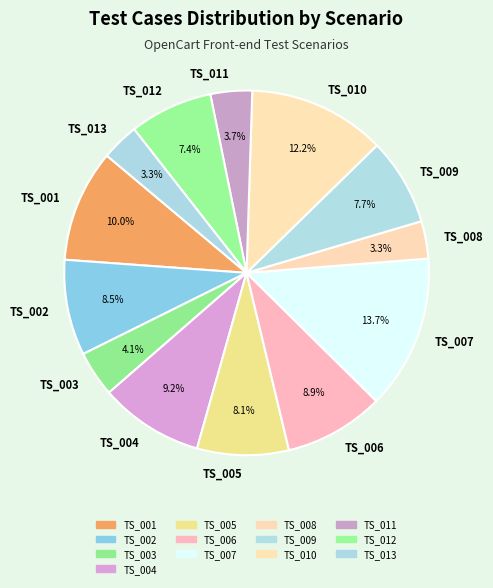

Which slice is the largest?

TS_007